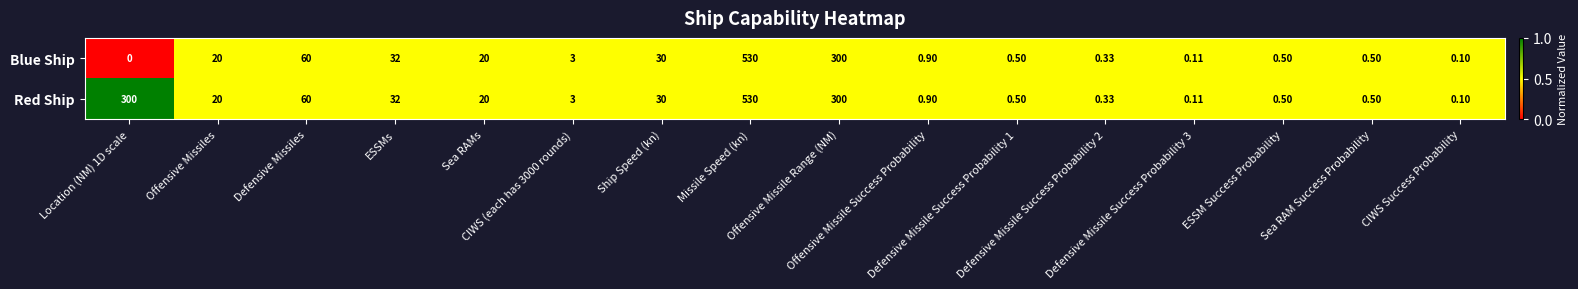

Which label corresponds to the smallest value in the chart?

Location (NM) 1D scale